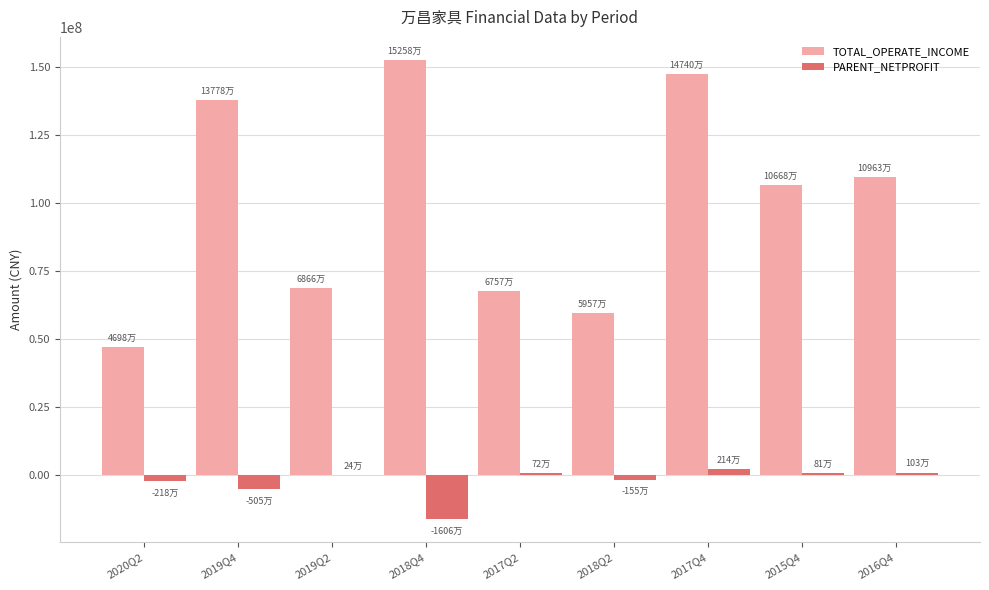

The value of TOTAL_OPERATE_INCOME at 2017Q2 is 19223542.9. True or false?

False